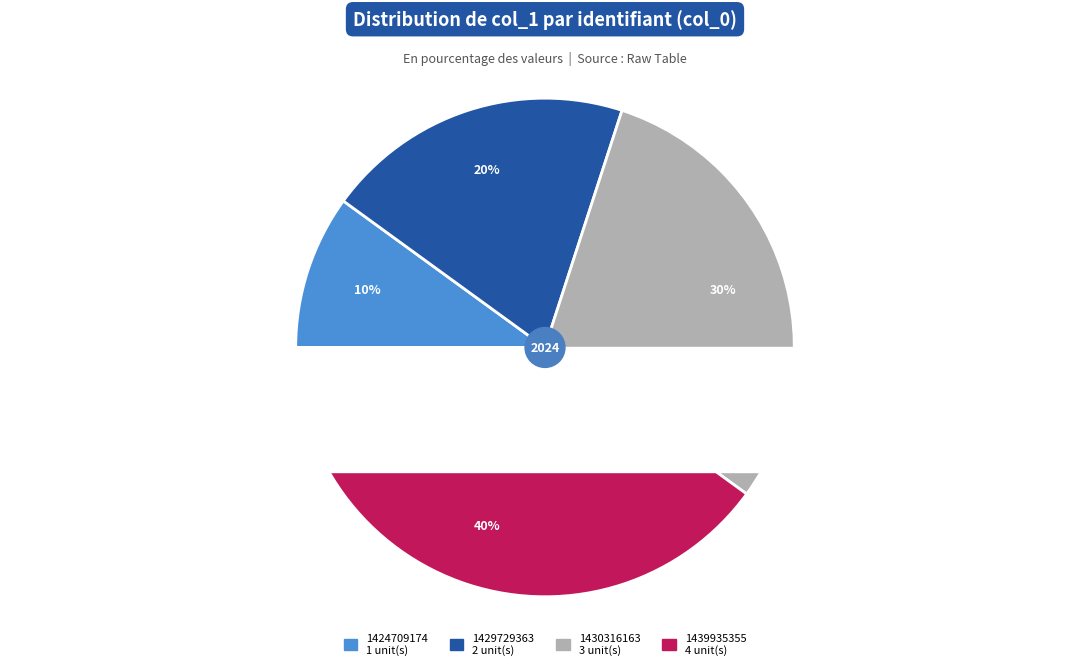

Do 1439935355 and 1430316163 together represent more than half of the pie?

Yes